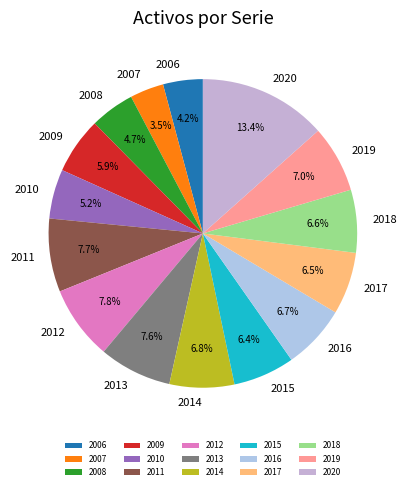

Does 2017 represent more than half of the total?

No